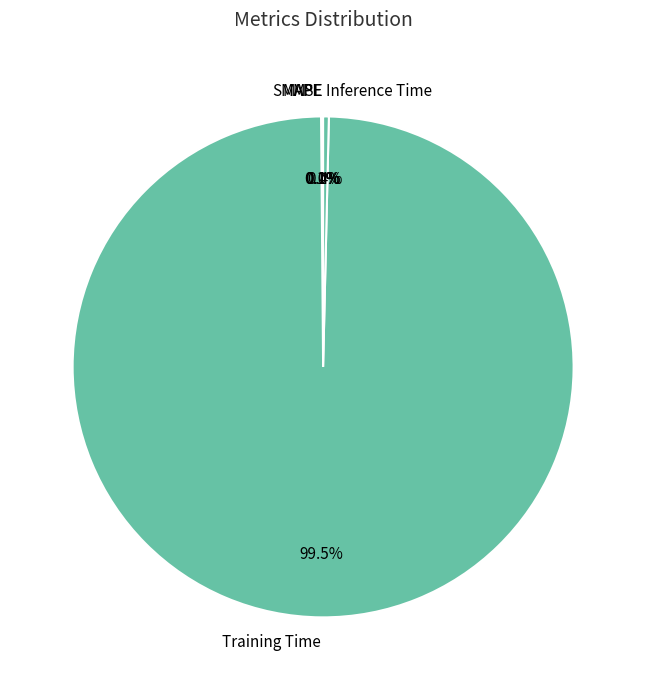

What portion of the pie excludes Inference Time?

99.6%